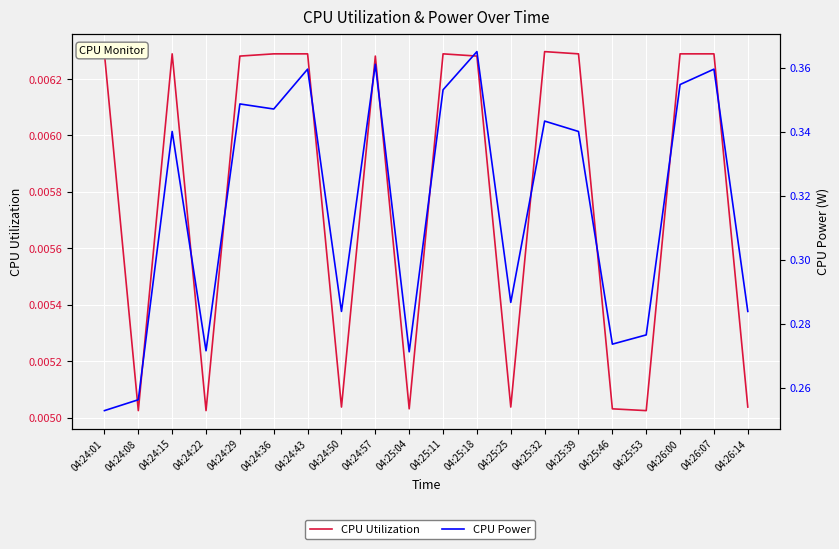

The value of CPU Power at 04:24:50 is 0.3. True or false?

True